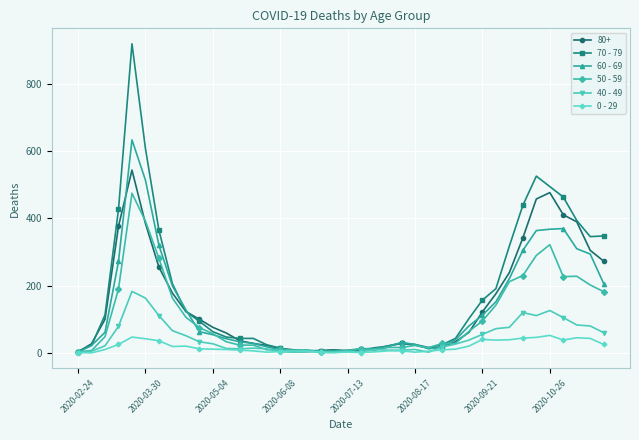

What is the sum of all 60 - 69 values?

5371